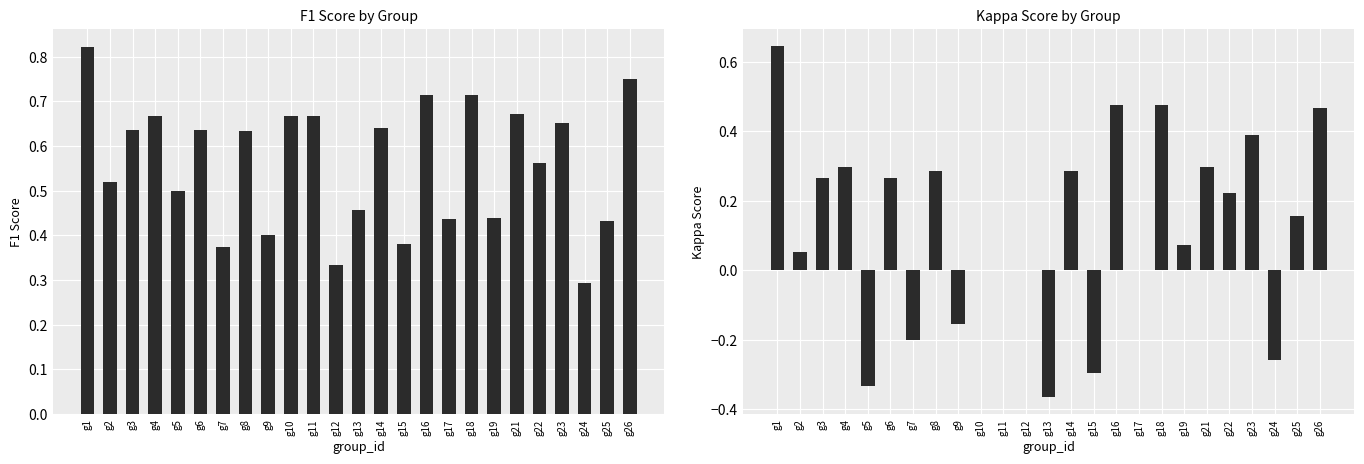

Read the kappa value at g23.

0.4